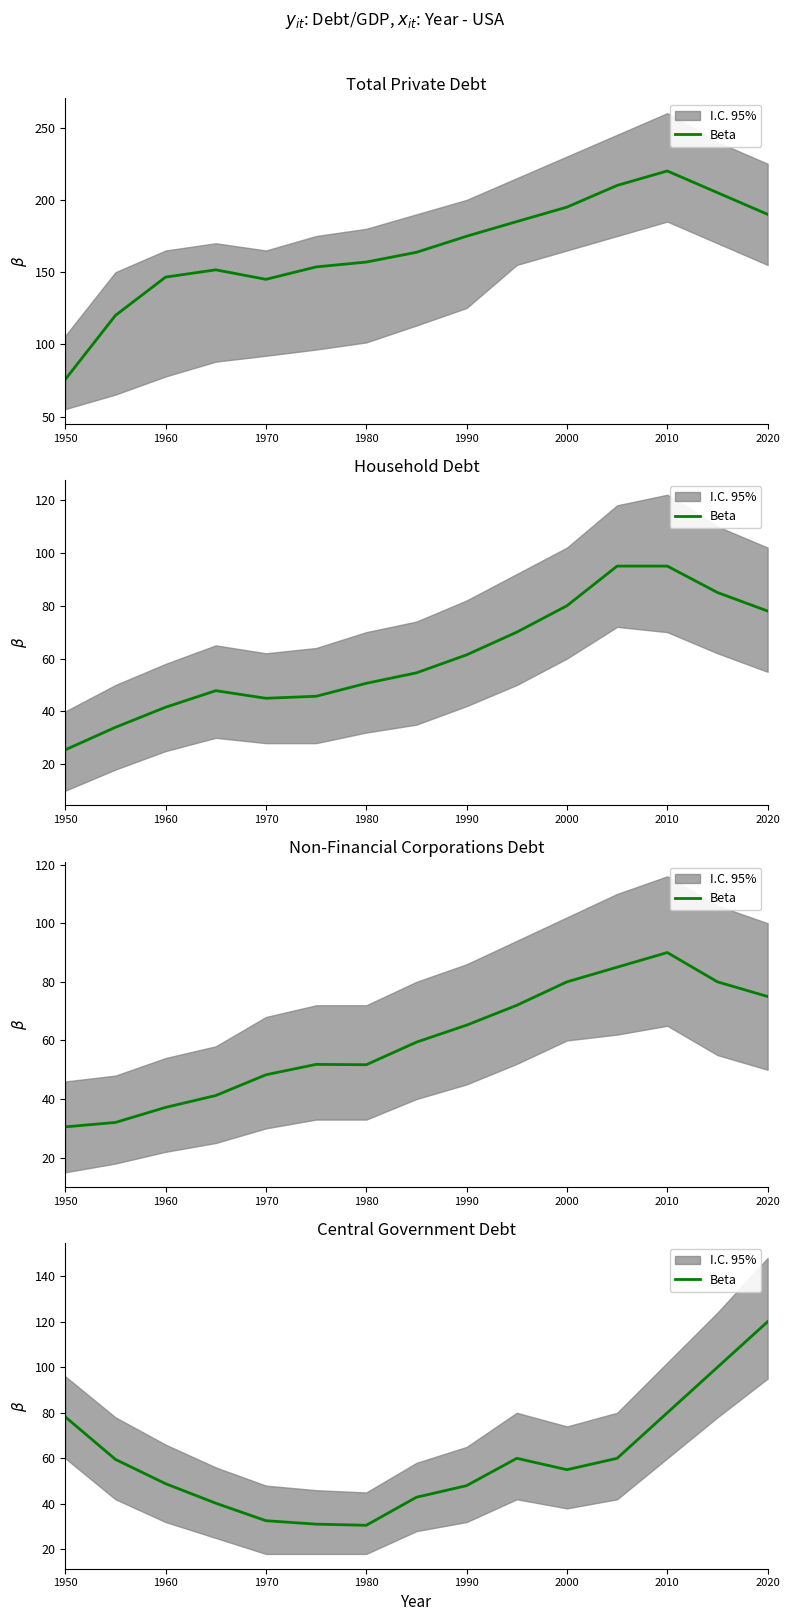

Count the number of values greater than 55.

7